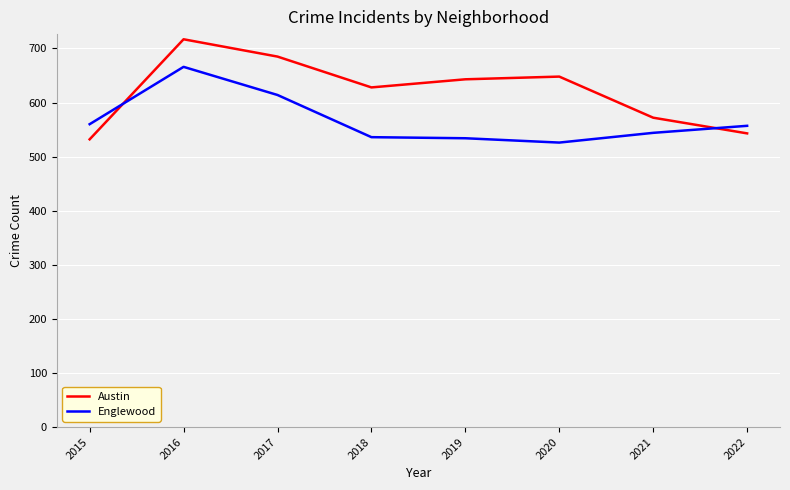

What is the difference between the maximum and minimum values in the Englewood series?

140